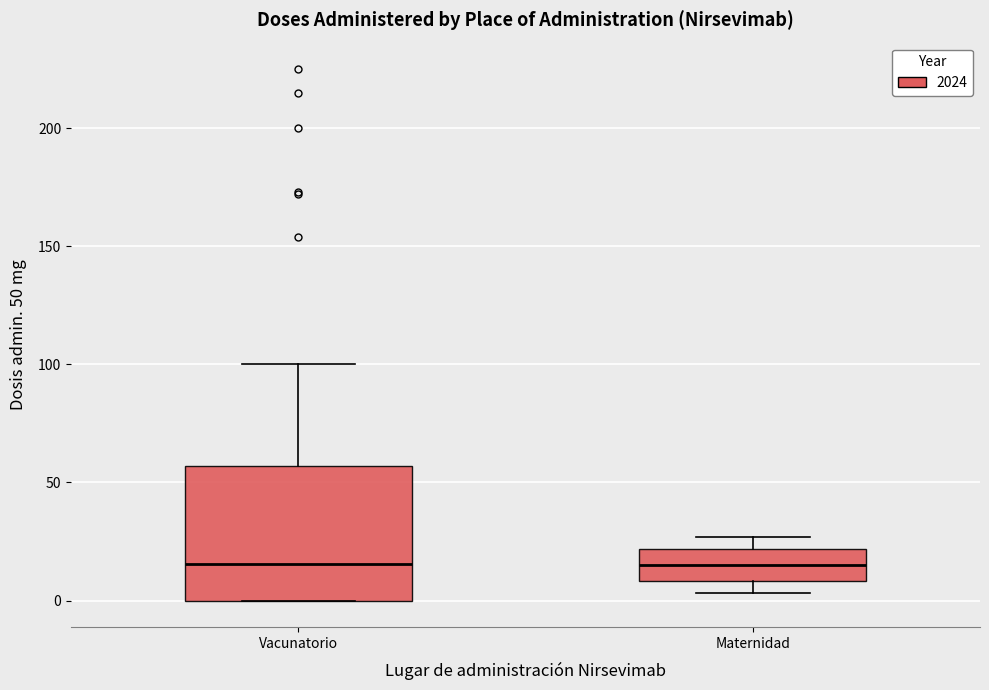

Reading left to right, read every box against the y-axis: the position of its median line, the range the box covers, and the ends of its whiskers. The values are not printed on the chart, so give them approximately, as read against the axis.

Vacunatorio: median 15, box 0 to 55, whiskers 0 to 100
Maternidad: median 15, box 10 to 20, whiskers 5 to 25